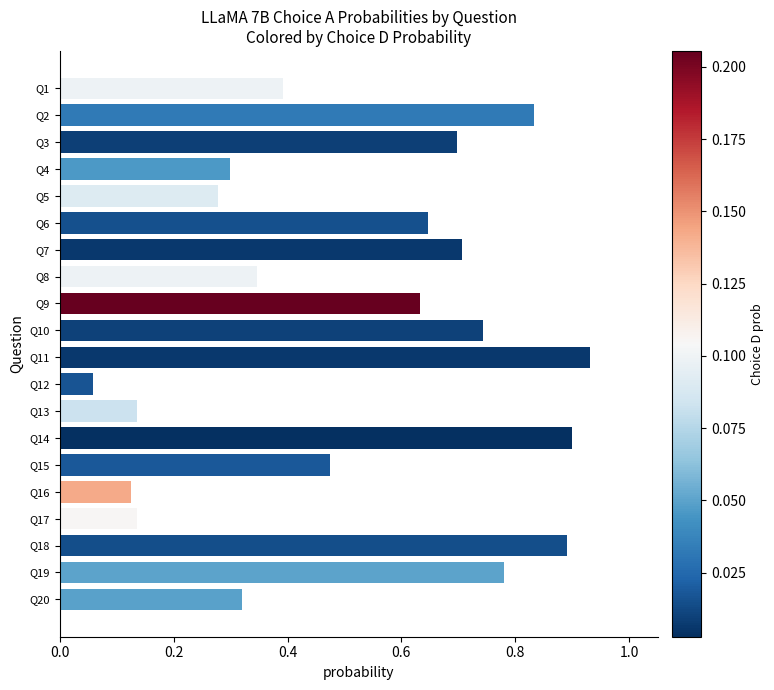

Is it true that the value at Q14 is 1.5?

False